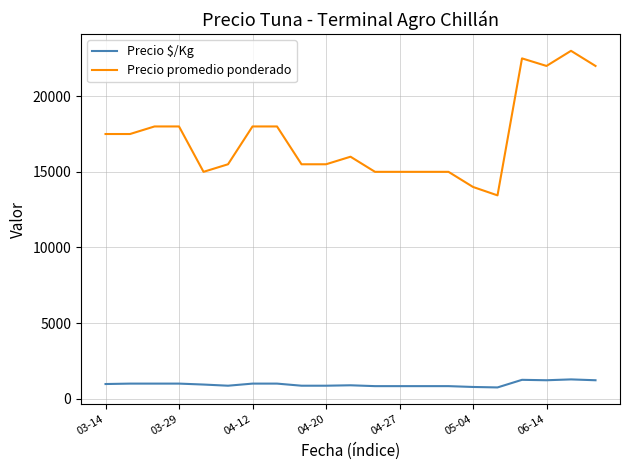

Which series has the largest range (max minus min)?

Precio promedio ponderado